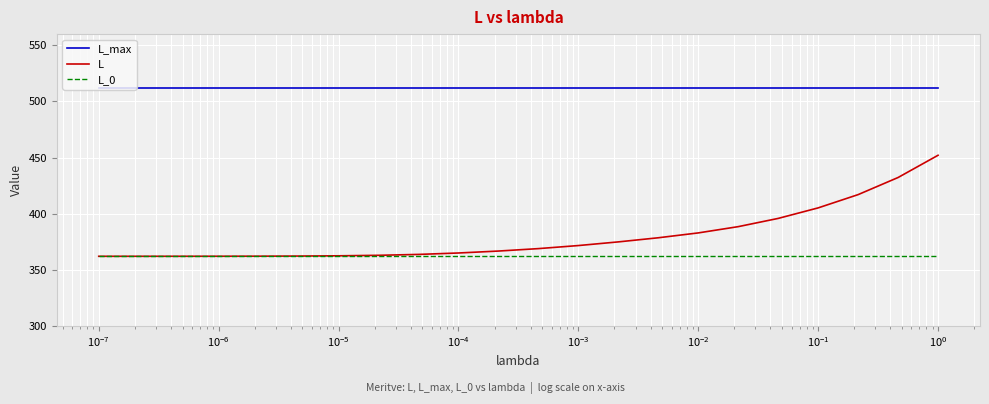

Is this an area chart (filled region under the line)?

No